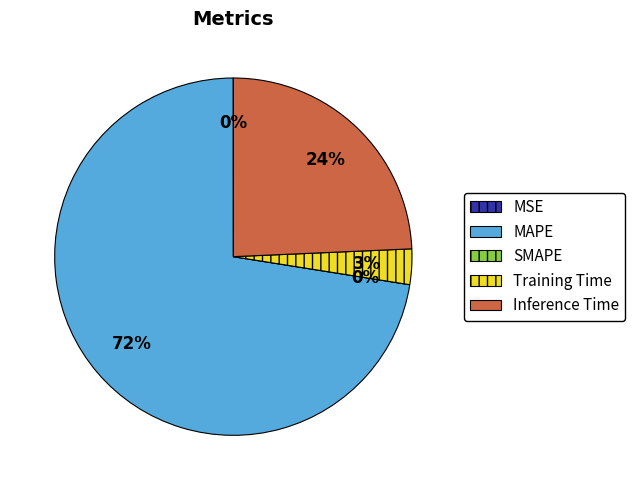

Is it true that MSE is 0% of the pie?

True